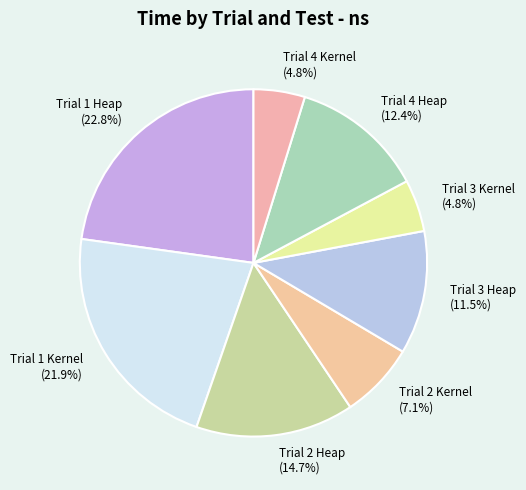

What is the total percentage of Trial 2 Kernel and Trial 1 Heap?

29.9%